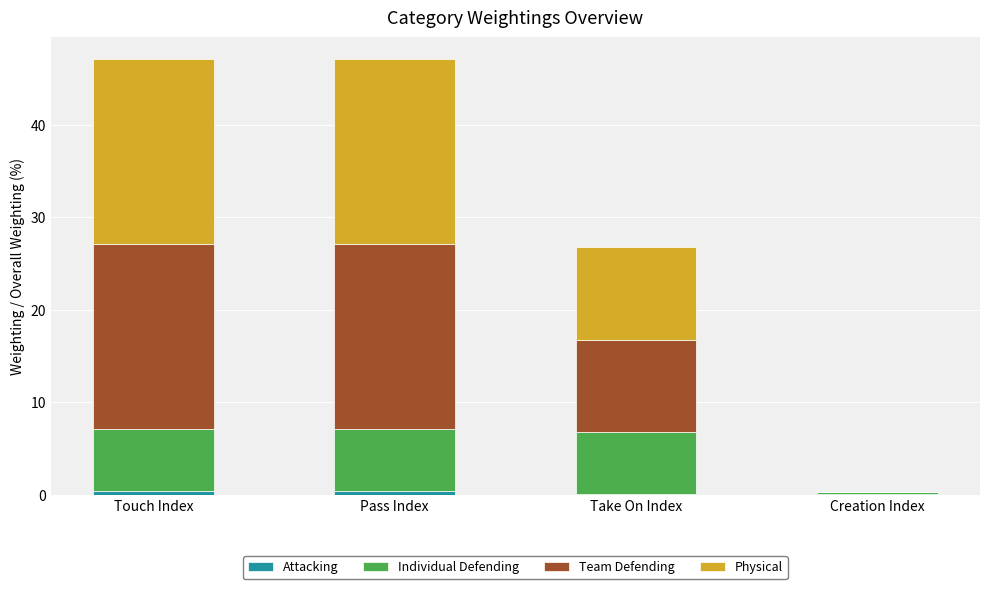

Does the chart contain stacked bars?

Yes